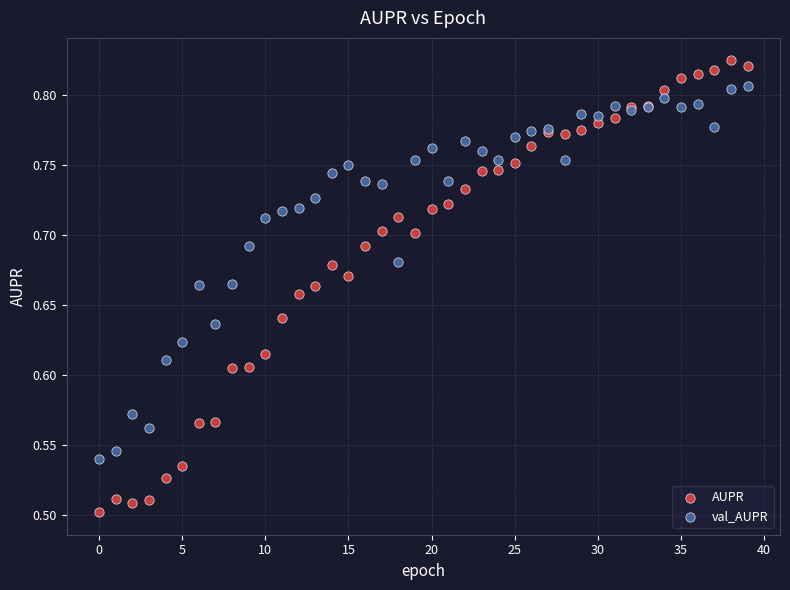

Which series reaches the maximum Y coordinate?

AUPR